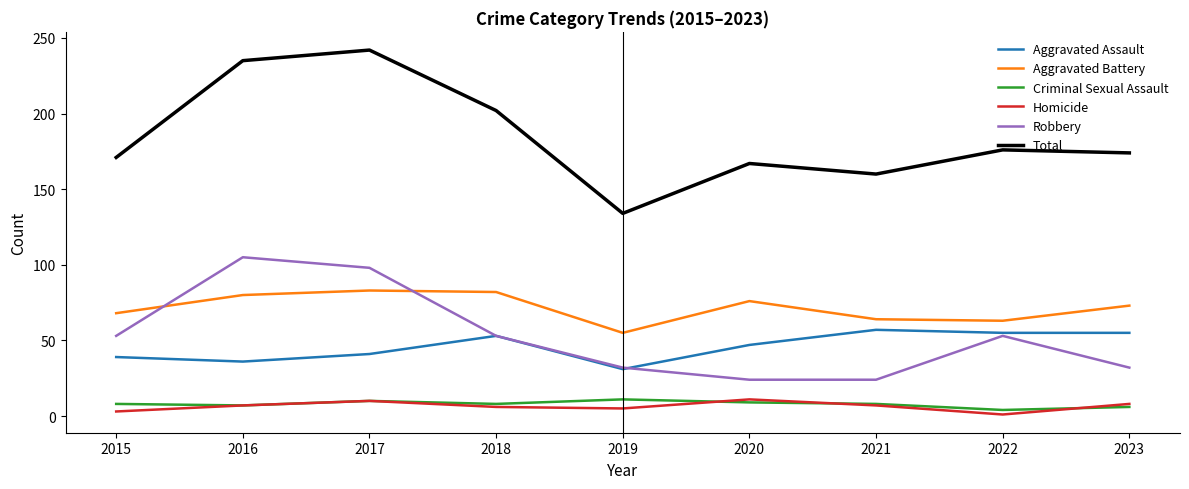

What is the lowest value of the Aggravated Assault series?

31